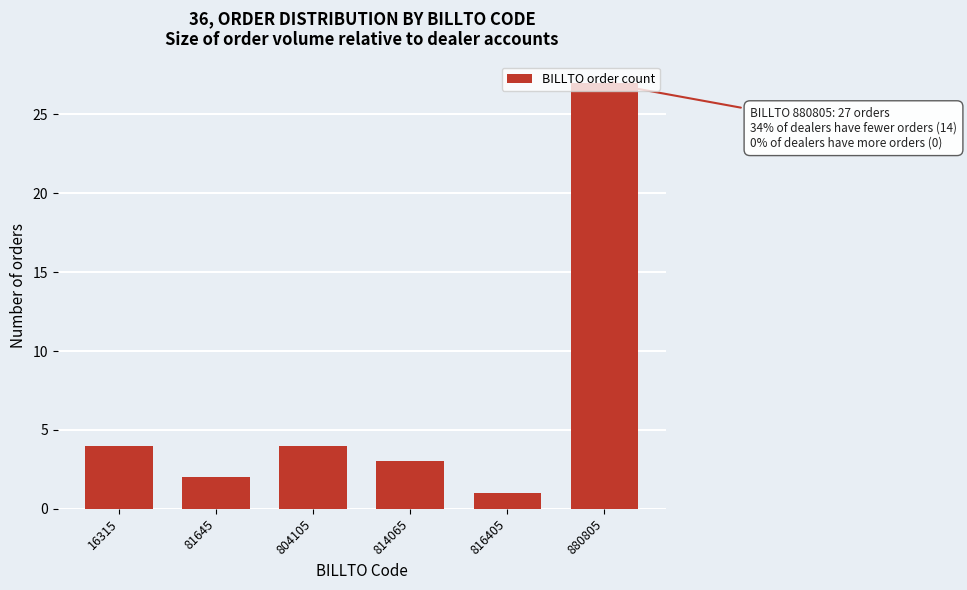

What is the ratio of the value at 814065 to the value at 804105?

0.8